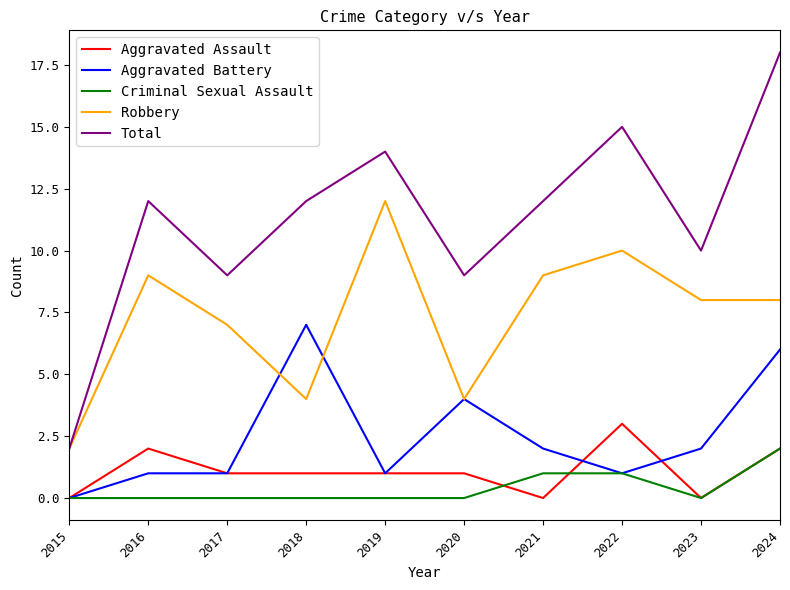

What is the sum of the Total values at 2024 and 2023?

28